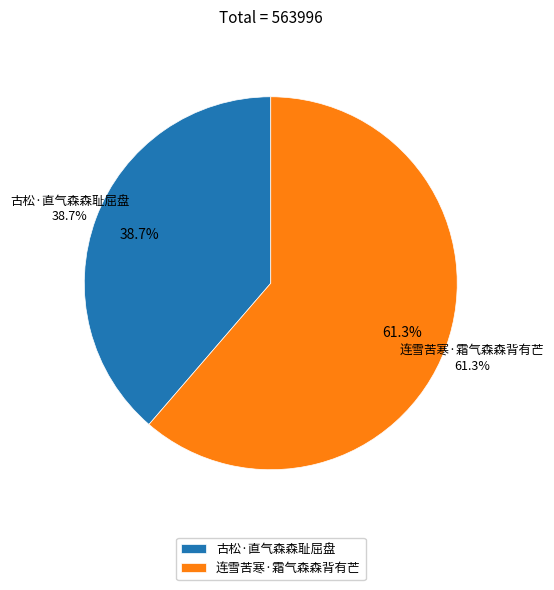

To the nearest percent, what is the combined percentage of 连雪苦寒·霜气森森背有芒 and 古松·直气森森耻屈盘?

100%